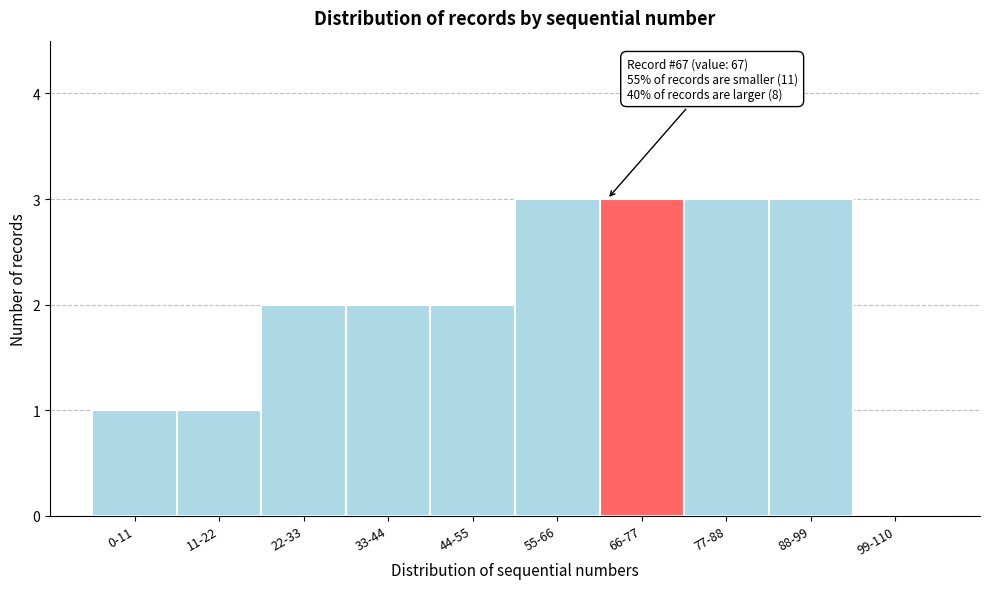

Reading right to left, list all the values displayed in this chart.

99-110=0	88-99=3	77-88=3	66-77=3	55-66=3	44-55=2	33-44=2	22-33=2	11-22=1	0-11=1